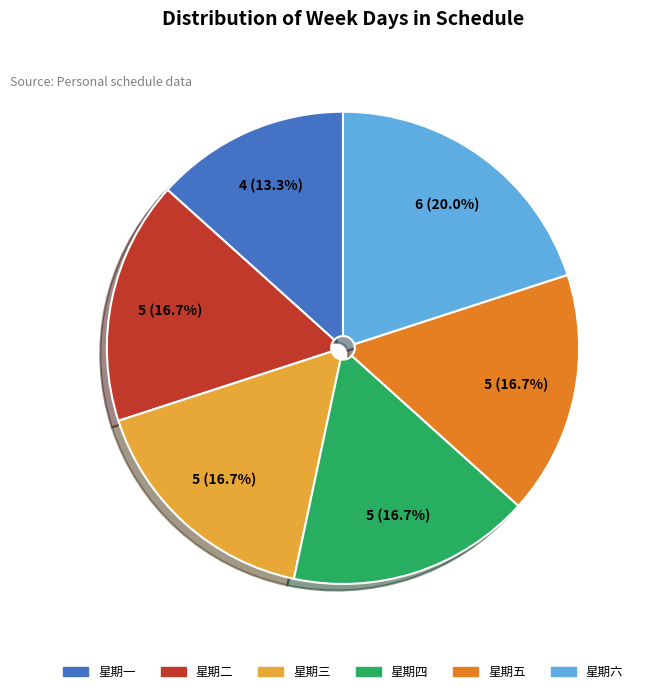

Is there any slice that represents more than half of the pie?

No